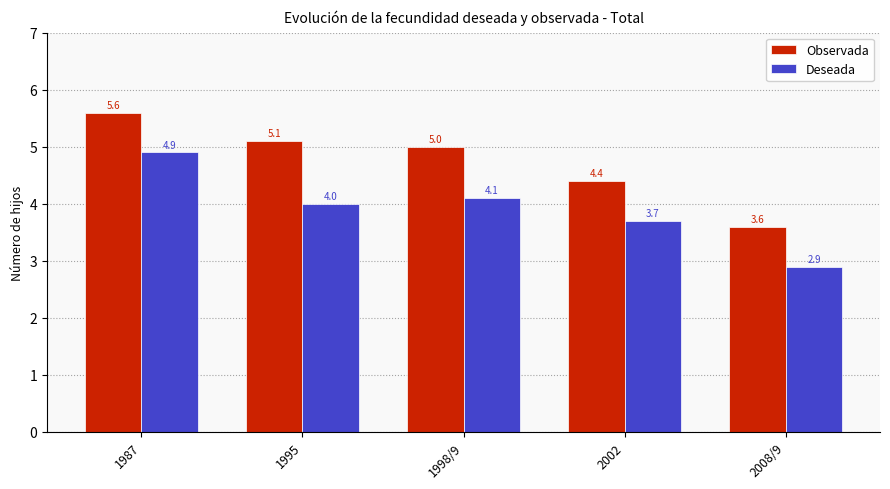

Where does the Observada series first go above 5?

1987